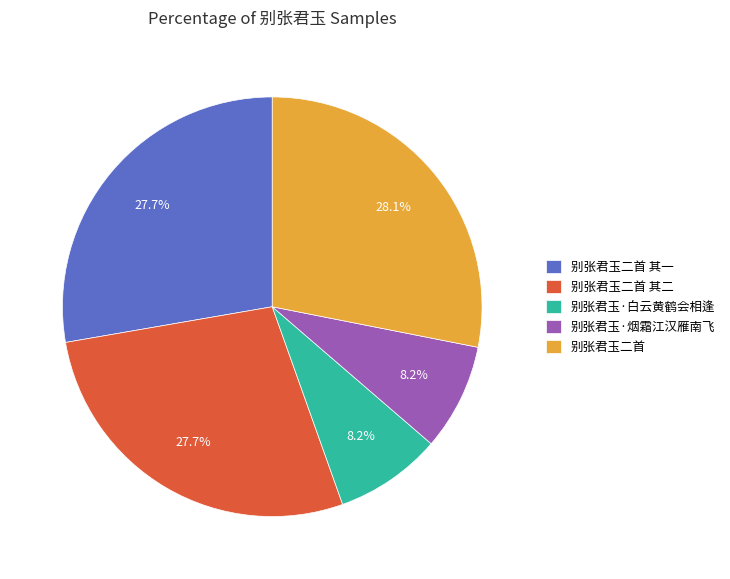

Between 别张君玉二首 其一 and 别张君玉·白云黄鹤会相逢, which is larger?

别张君玉二首 其一